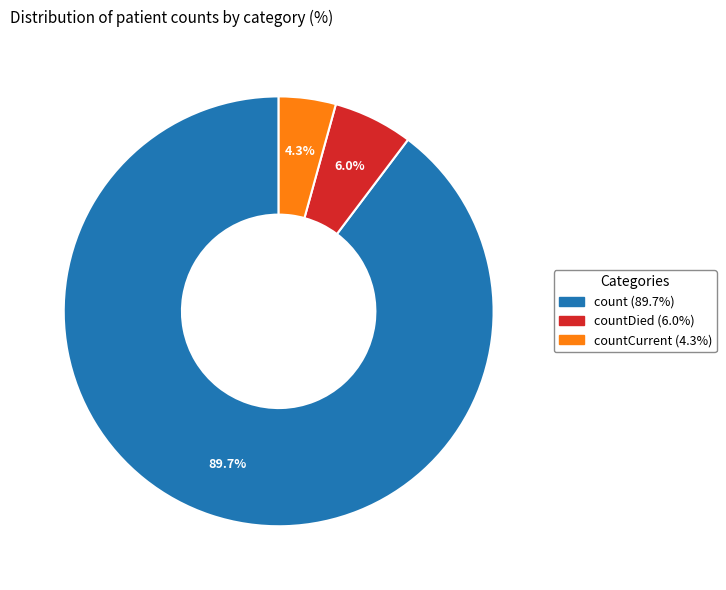

Is there a majority slice in this chart?

Yes